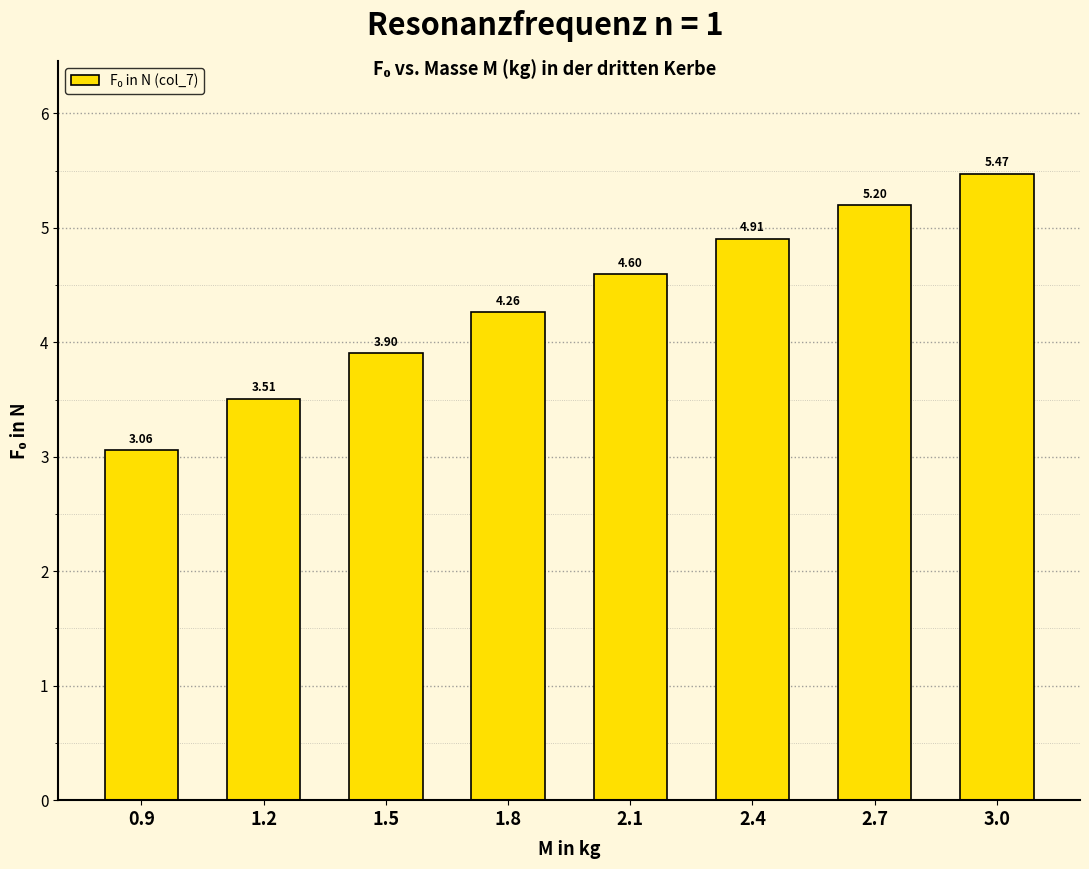

List the labels in order of value, largest first.

3.0, 2.7, 2.4, 2.1, 1.8, 1.5, 1.2, 0.9